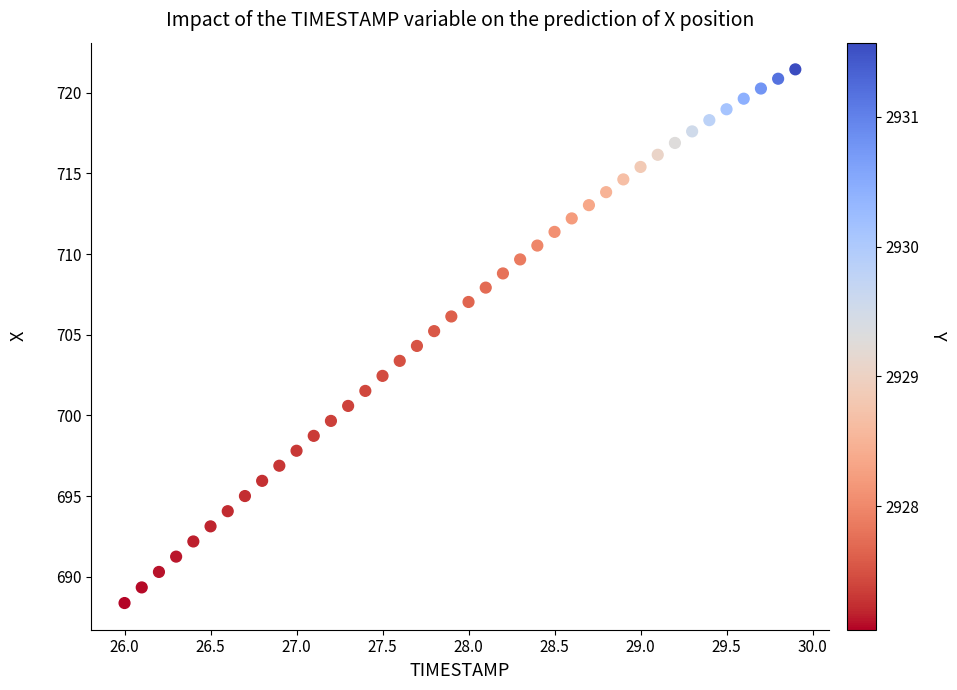

What is the range of Y values (max minus min)?

33.1